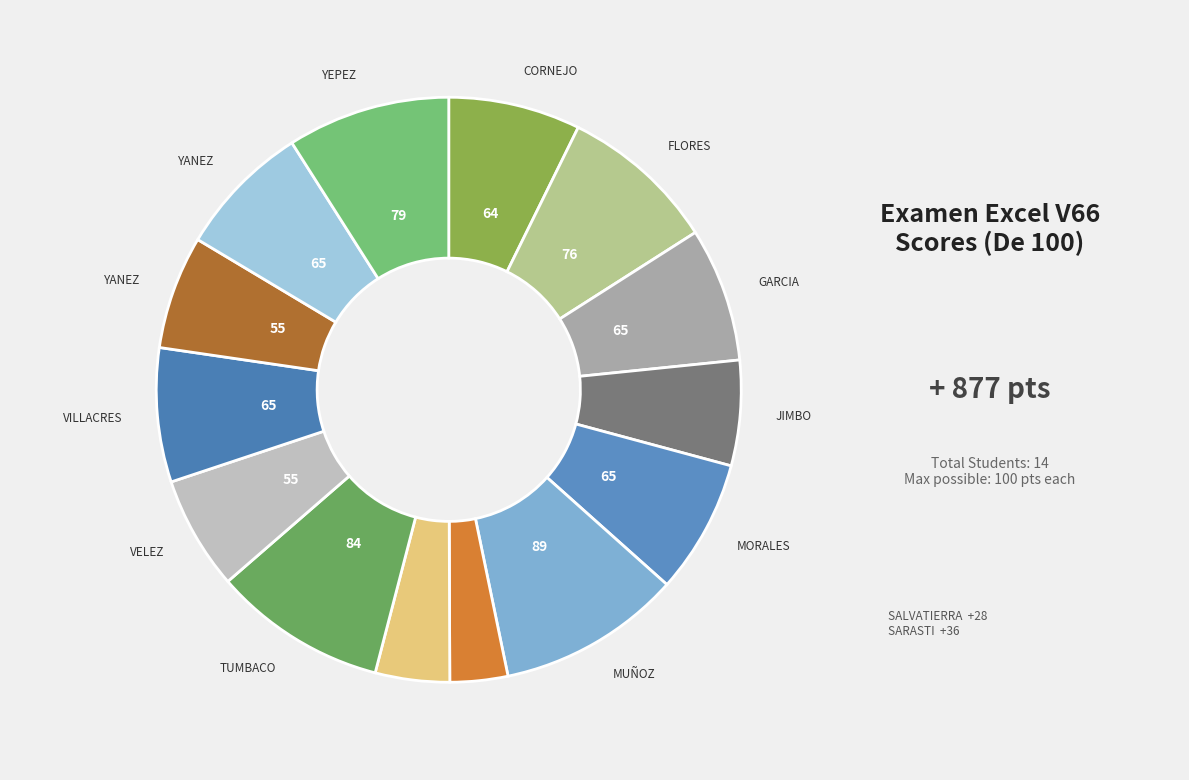

How many slices are in this pie chart?

14